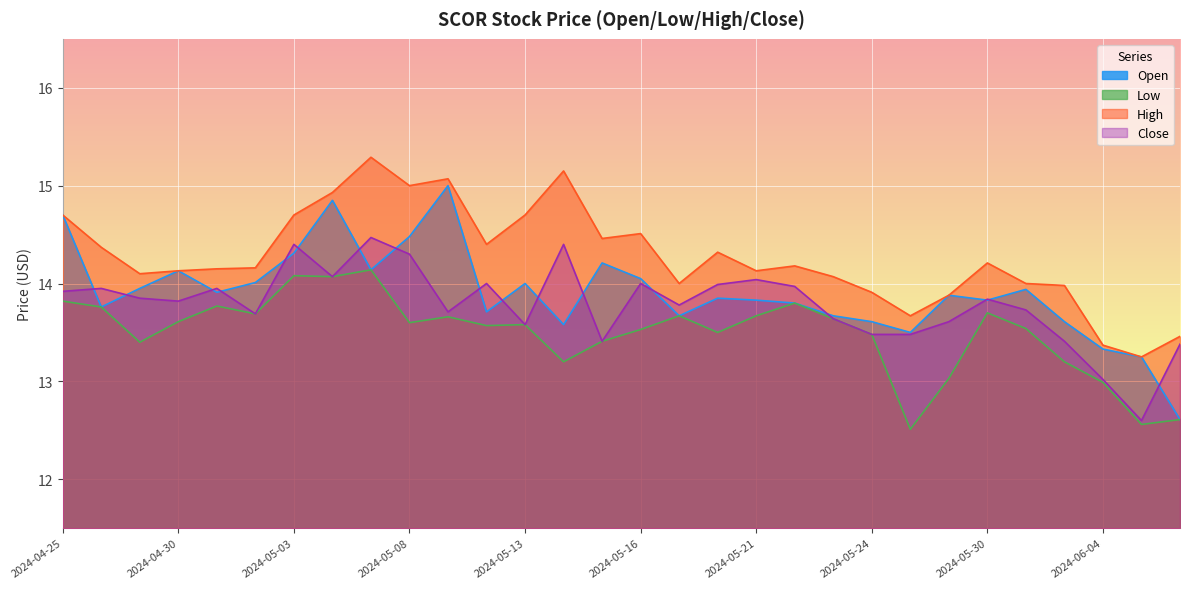

Which series has the largest total across all categories?

High